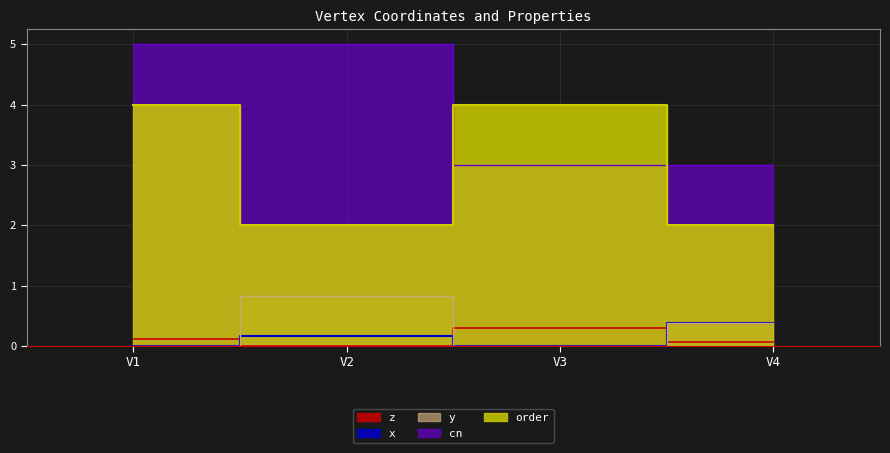

Is it true that order equals 5.3 at V1?

False